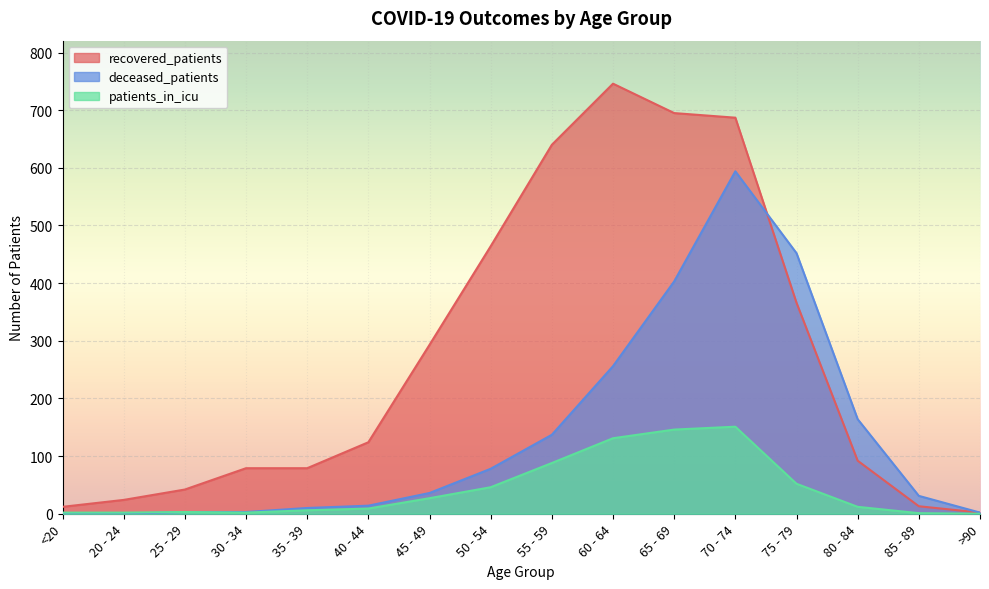

What is the sum of the recovered_patients values at 30 - 34 and 45 - 49?

372